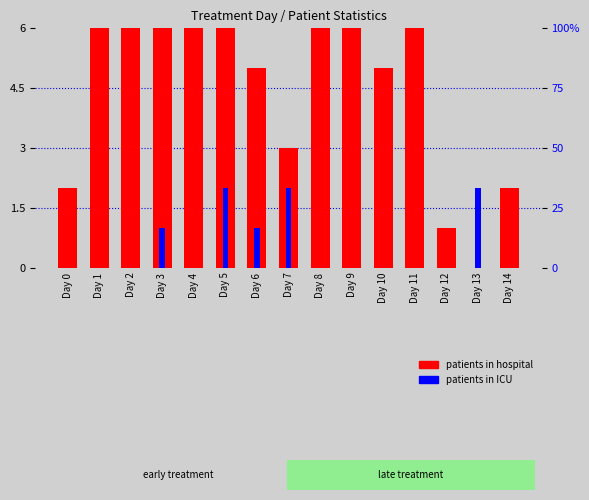

What is the difference between the highest and lowest values at Day 0?

2